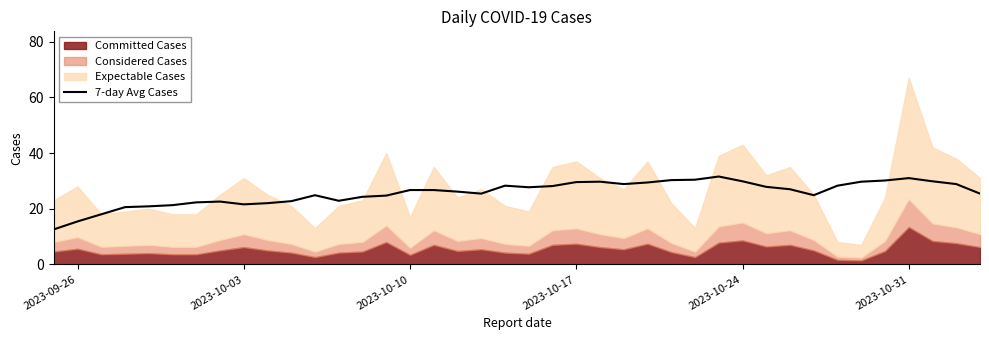

How many interior local valleys (lower than both neighbors) does the data have?

6